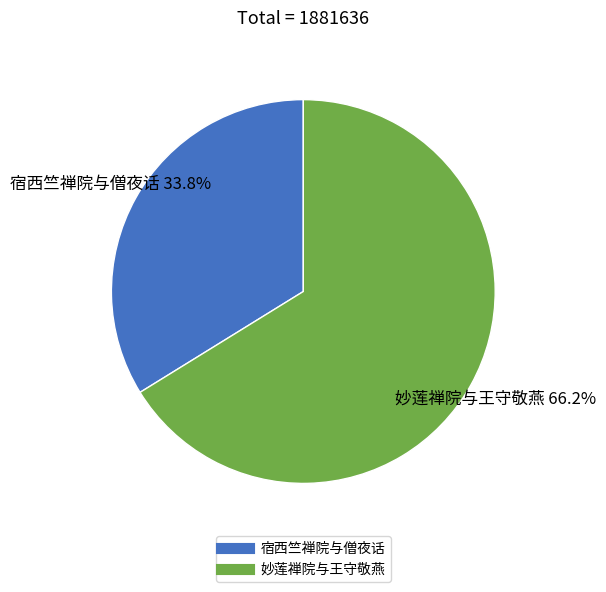

To the nearest percent, what percentage of the pie is 宿西竺禅院与僧夜话?

34%